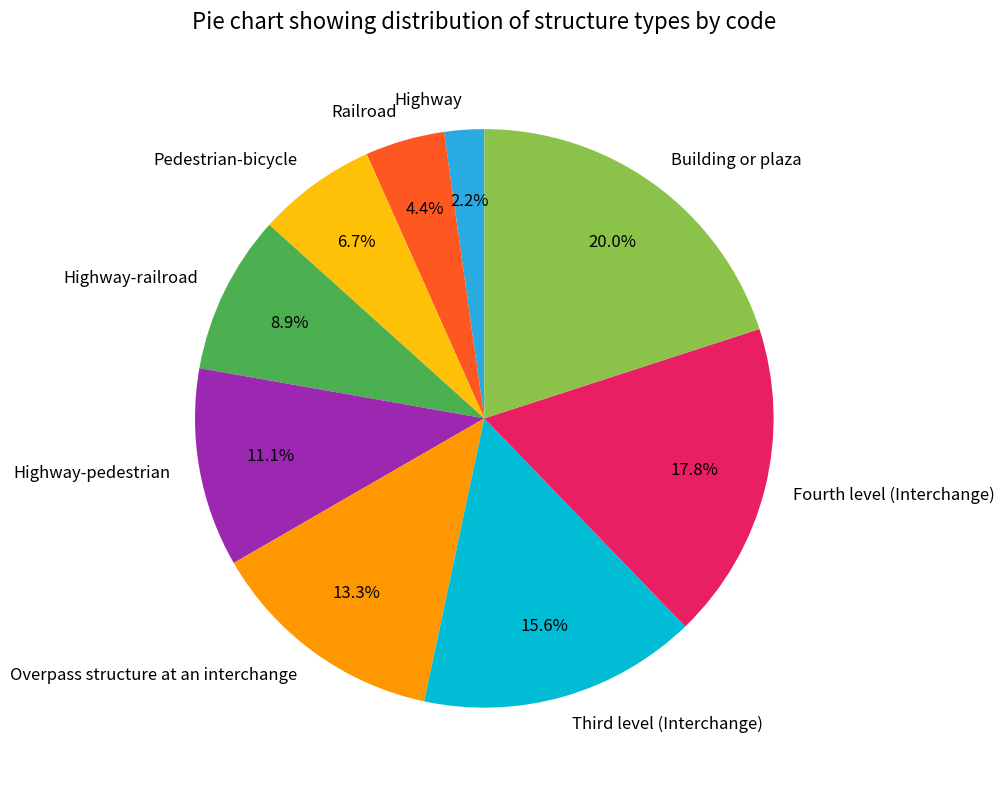

To the nearest percent, what is the difference between the Highway-railroad and Railroad slice percentages?

4%